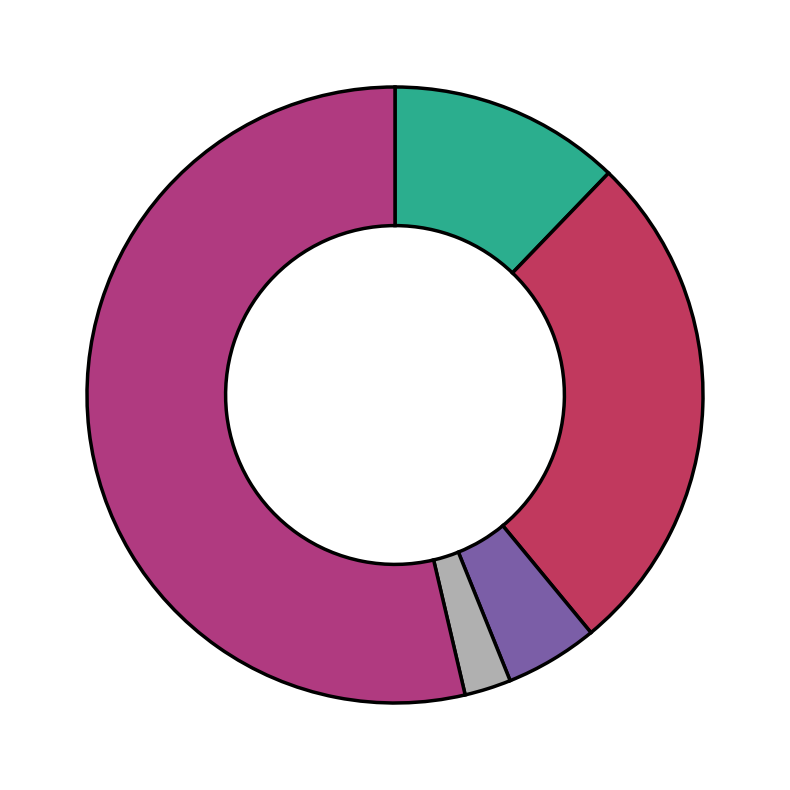

How many slices are in this pie chart?

5